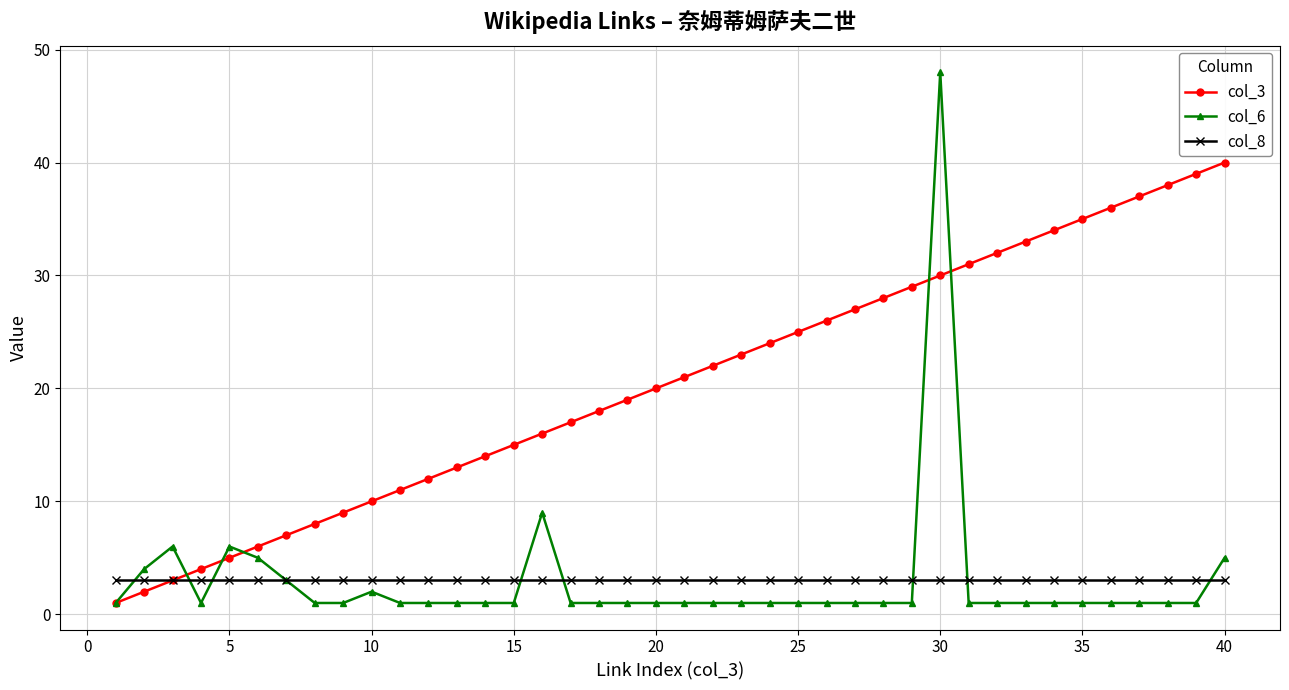

What is the smallest value displayed?

1